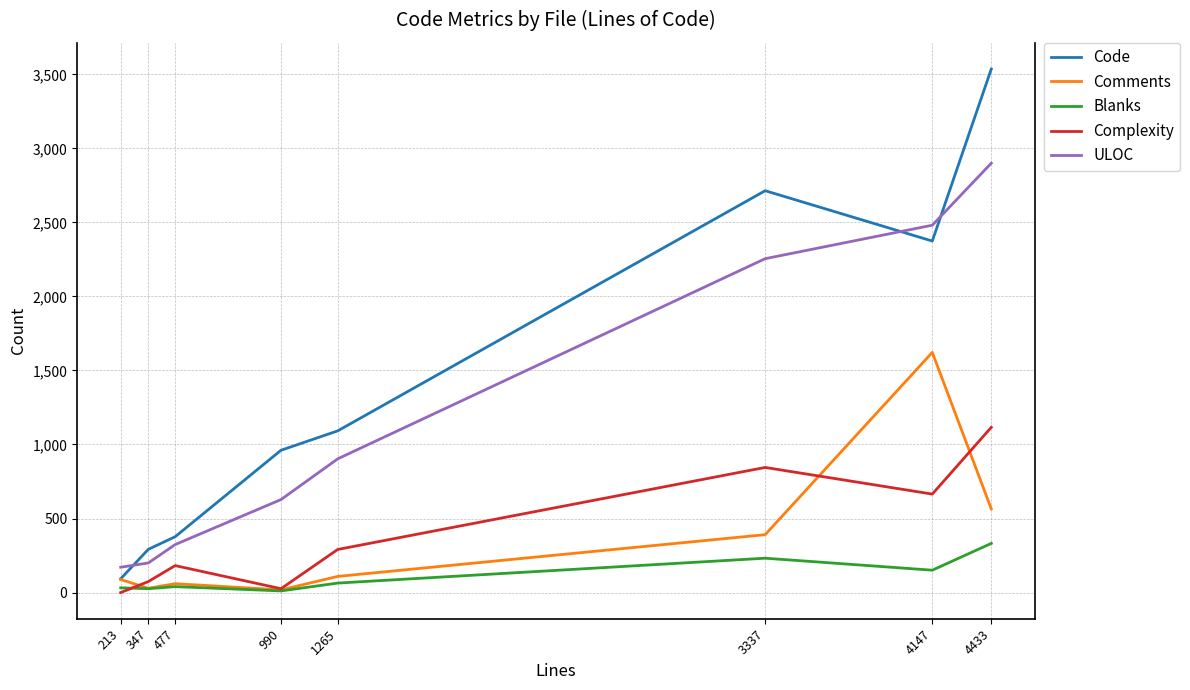

How many series are shown in this chart?

5